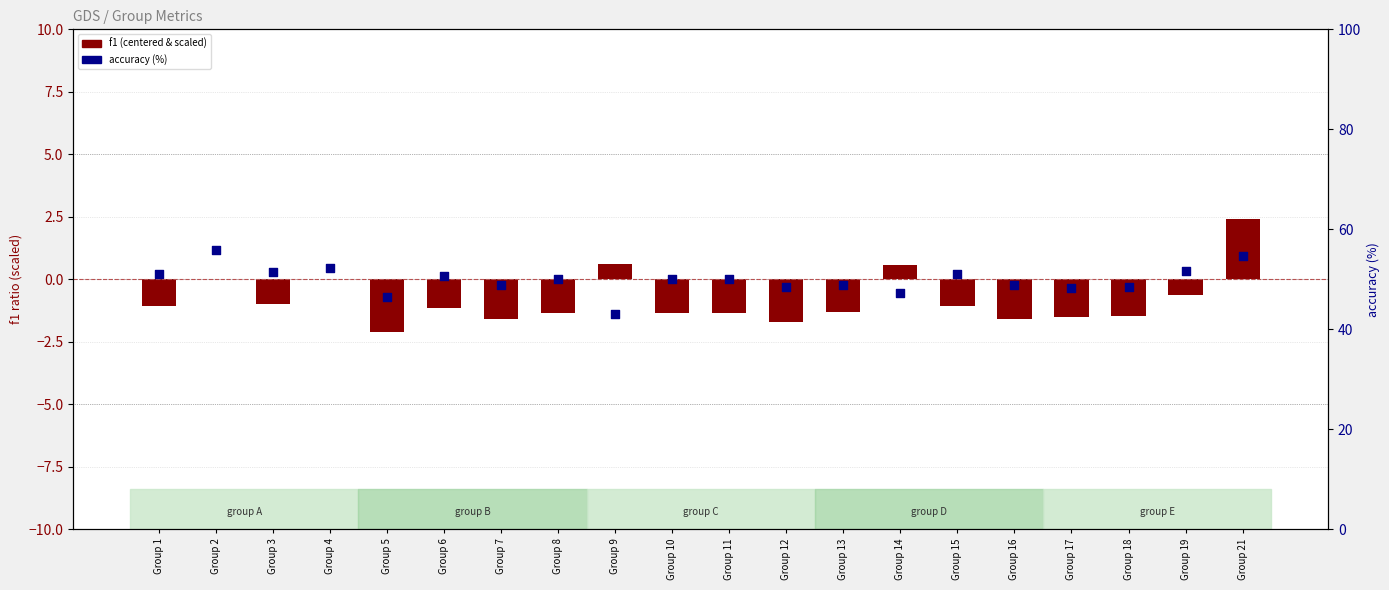

At which category is the sum across all series the highest?

Group 21